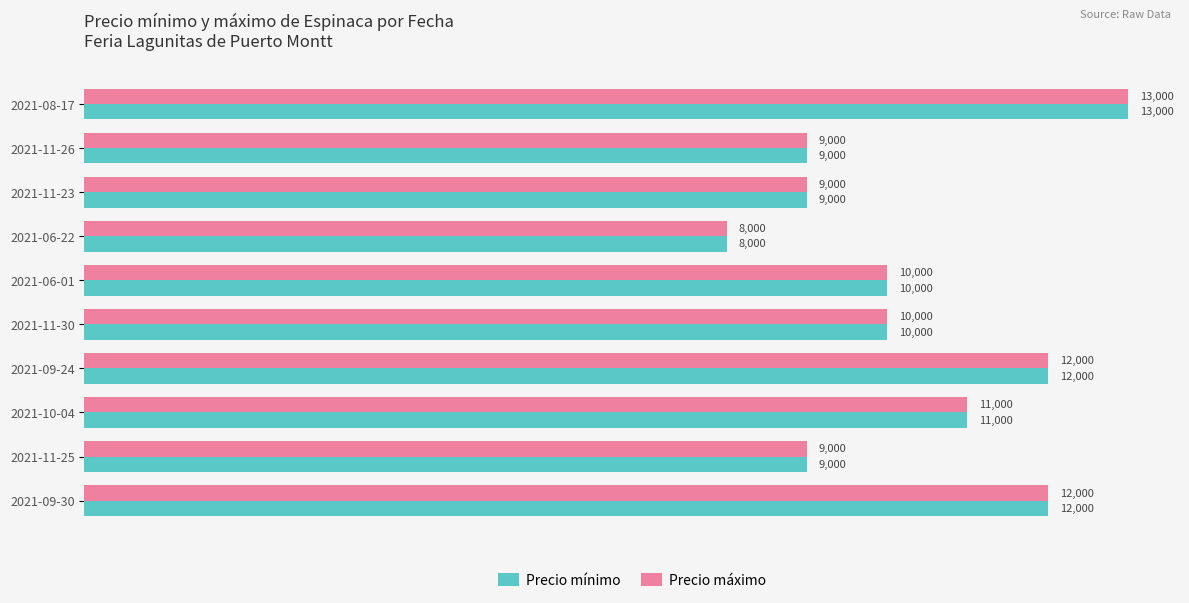

Is the value of Precio mínimo at 2021-10-04 greater than the value of Precio máximo at 2021-09-30?

No